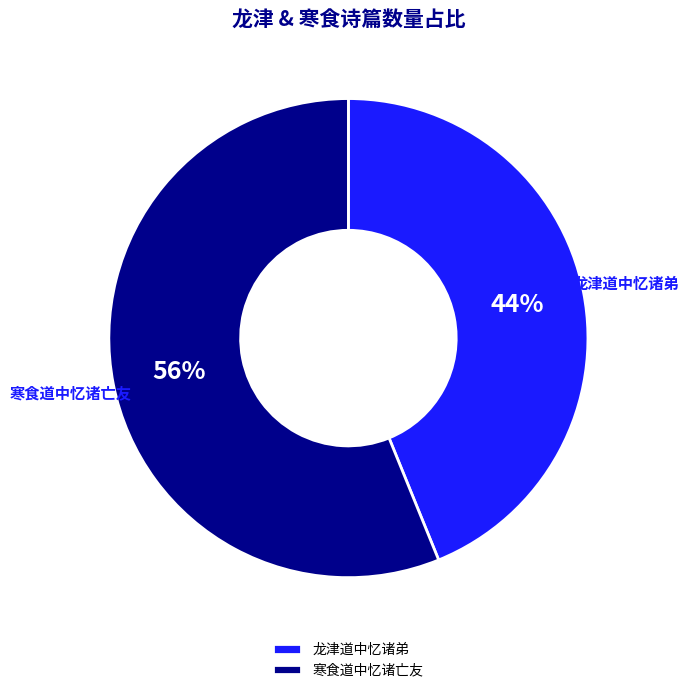

Count the number of slices in the pie.

2